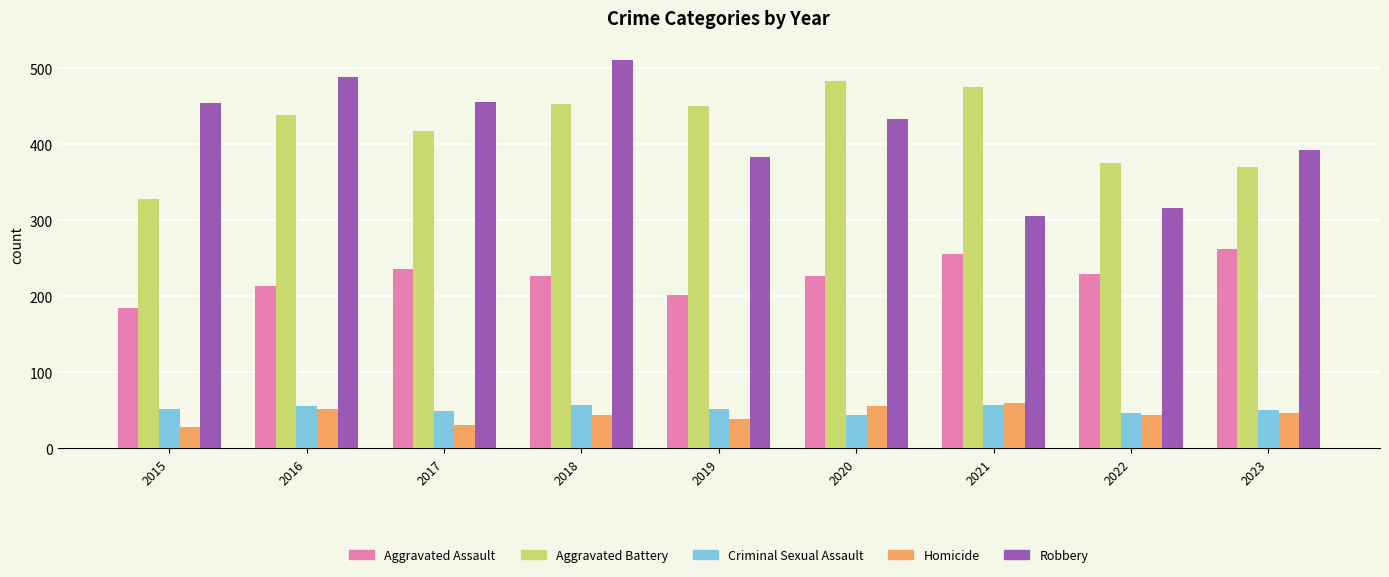

How many Homicide values are between 38 and 51?

5